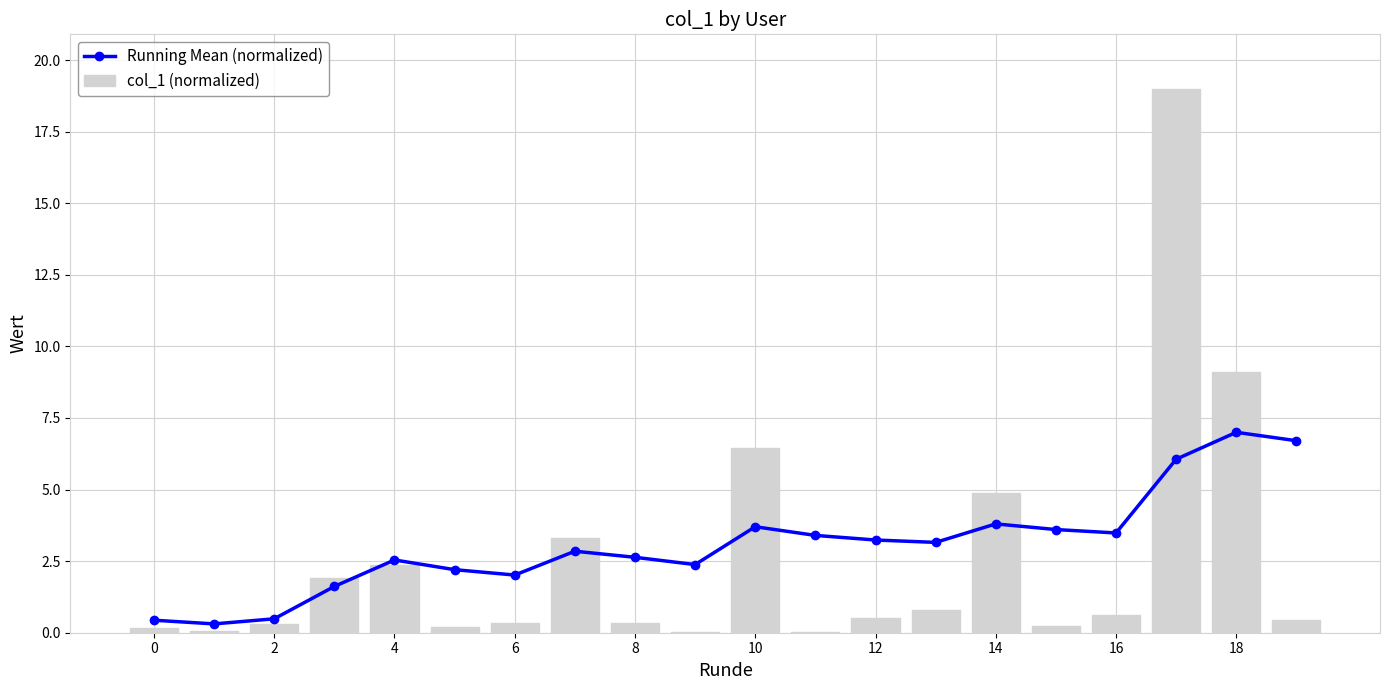

Which category has the lowest value across all series?

11